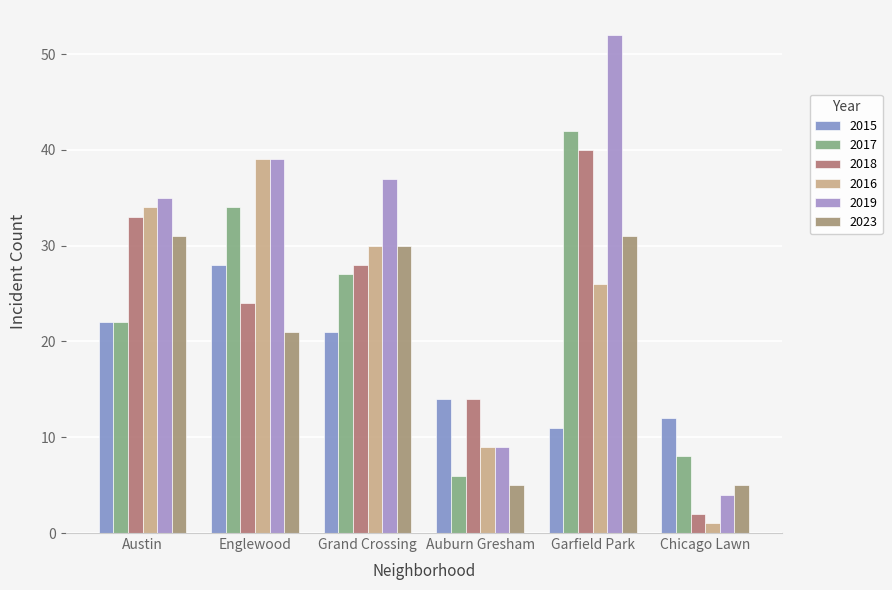

What is the value of the 2015 bar at the 2nd from the left?

28